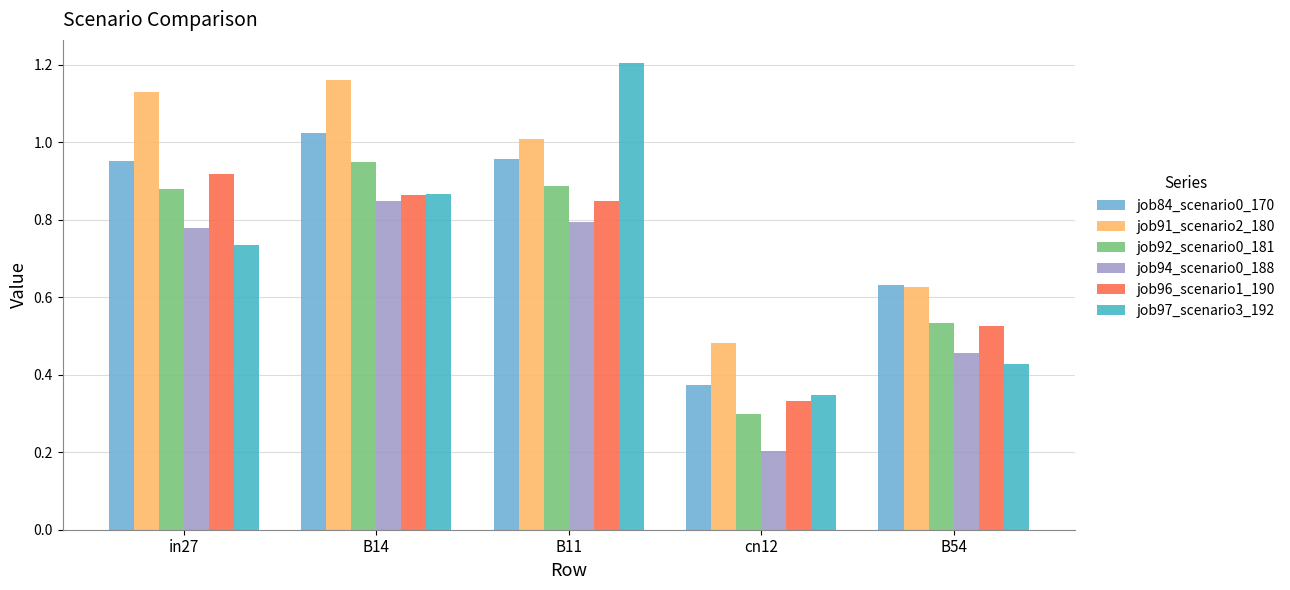

What are all the series names shown in the legend?

job84_scenario0_170, job91_scenario2_180, job92_scenario0_181, job94_scenario0_188, job96_scenario1_190, job97_scenario3_192